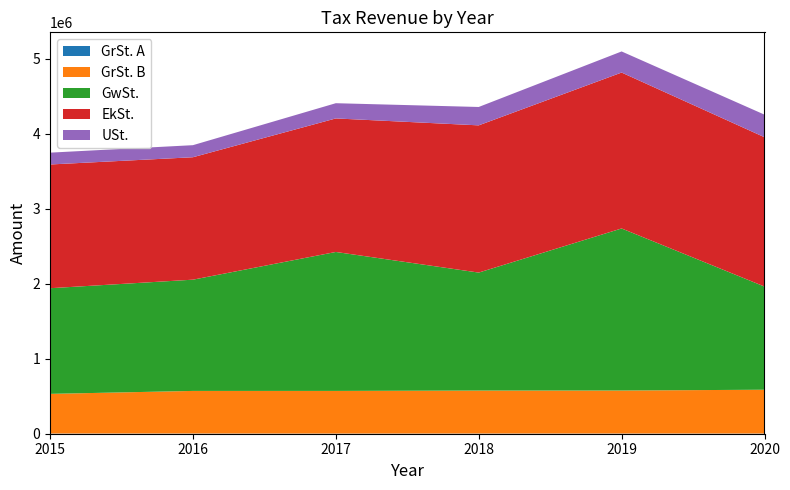

Reading left to right, extract all data points from this chart.

GrSt. A: 2727.8	2791.2	2198.3	2709.3	2737.9	2656.8
GrSt. B: 528925.5	568221.7	568906.2	573022.3	573646.3	584296.4
GwSt.: 1409624.4	1484210.4	1853855.1	1574157.9	2162024.4	1376499.4
EkSt.: 1650709.8	1633467.9	1781490.5	1964102.6	2080181.2	1992235.6
USt.: 157917.4	160934.1	203117.8	245257.8	281499.3	301241.9